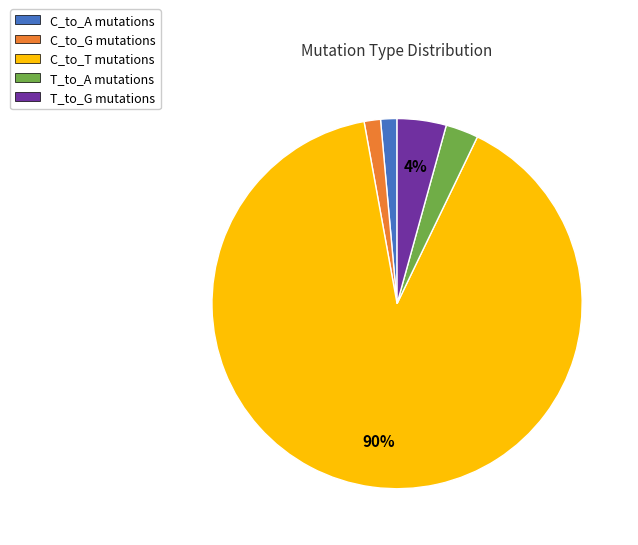

How many segments does this pie chart have?

5